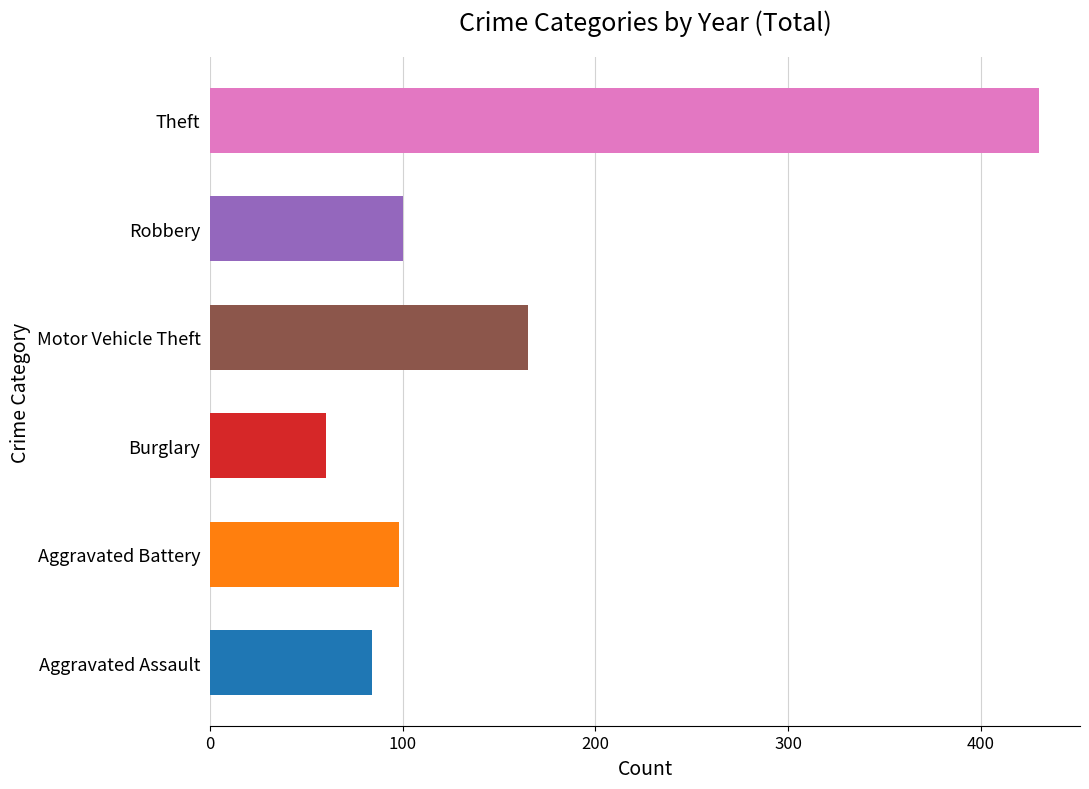

Are the bars grouped side by side (vs. stacked)?

Yes